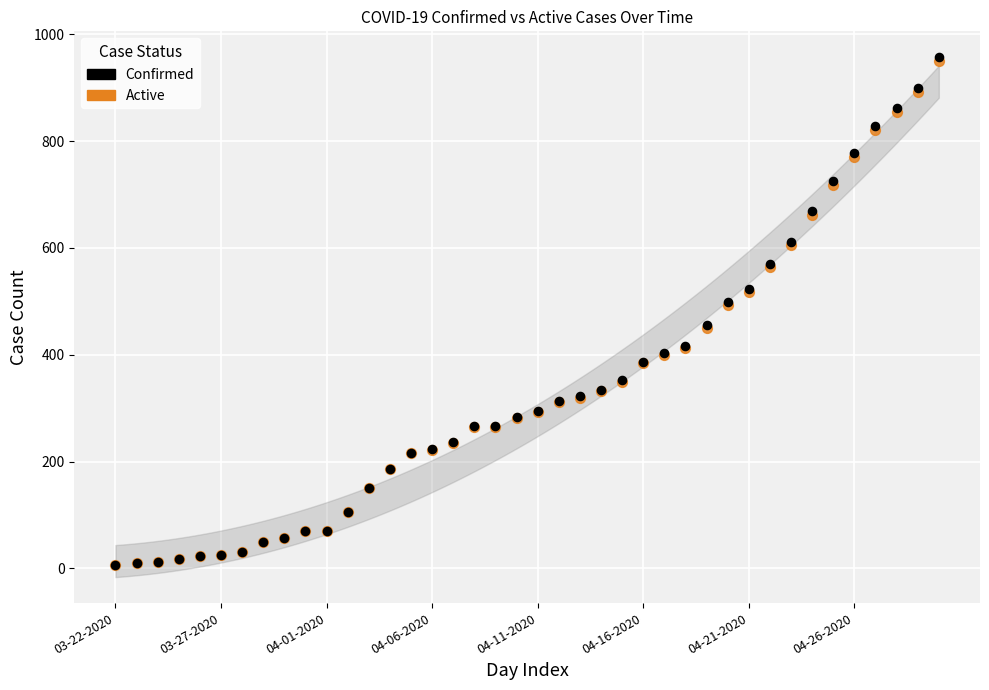

What are all the series names shown in the legend?

Confirmed, Active